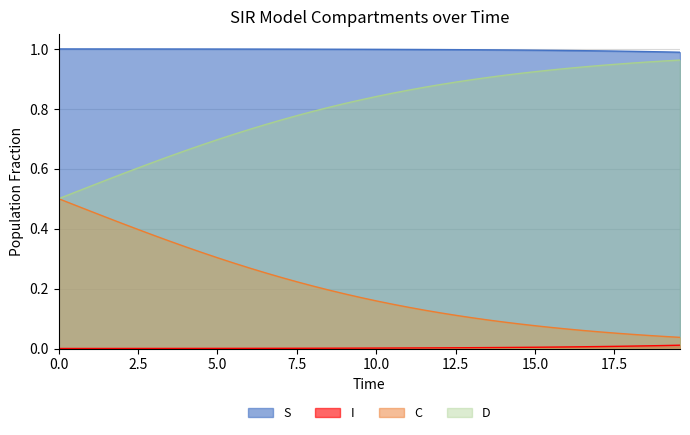

How many lines are shown in the chart?

4